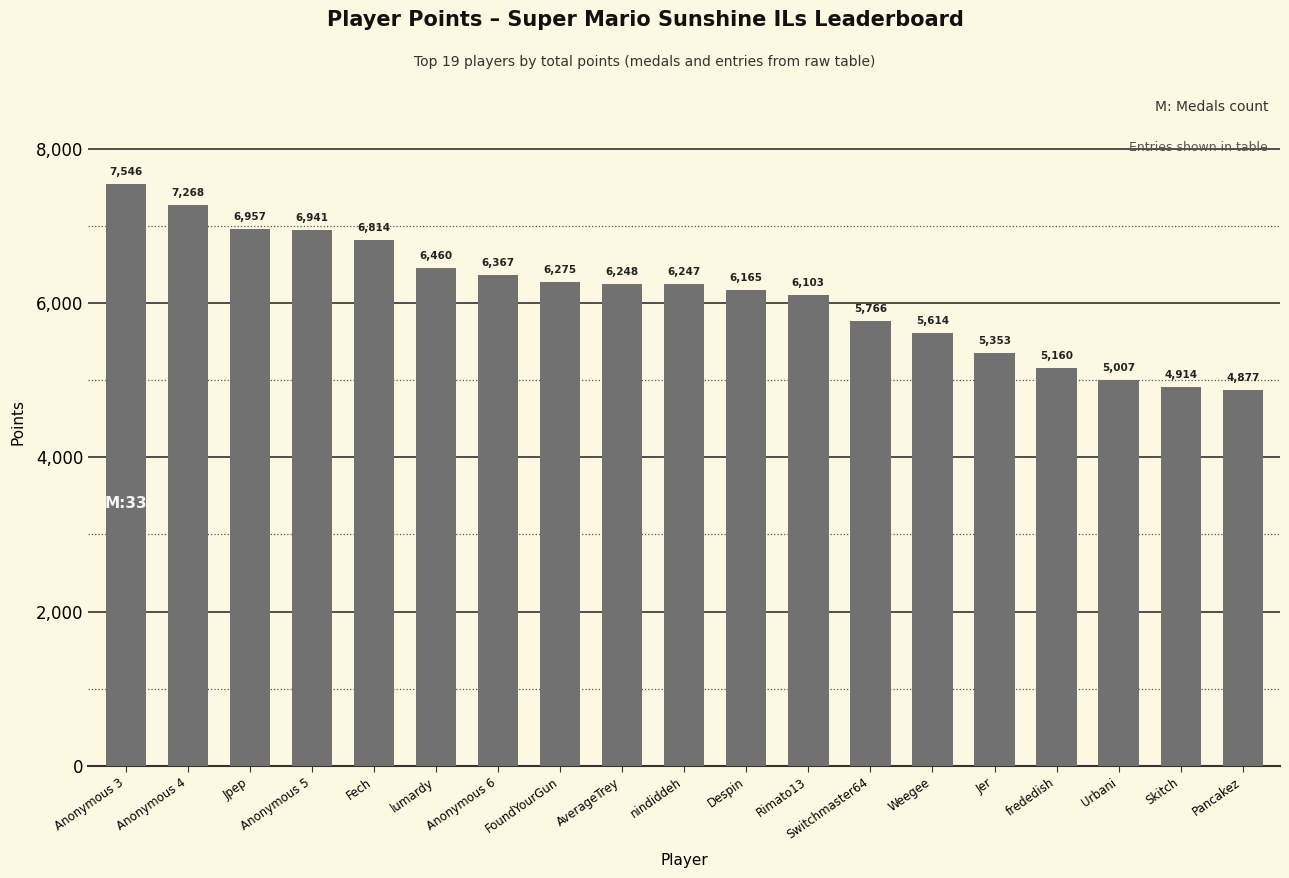

What is the label of the 10th bar from the right?

nindiddeh